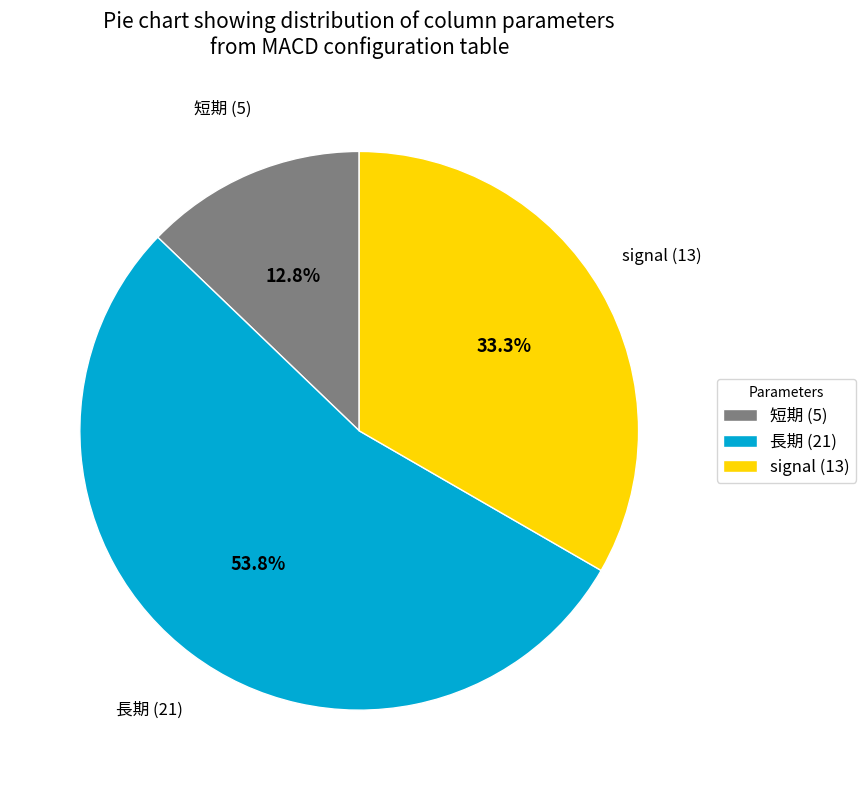

Rank the categories by value from lowest to highest.

短期 (5), signal (13), 長期 (21)